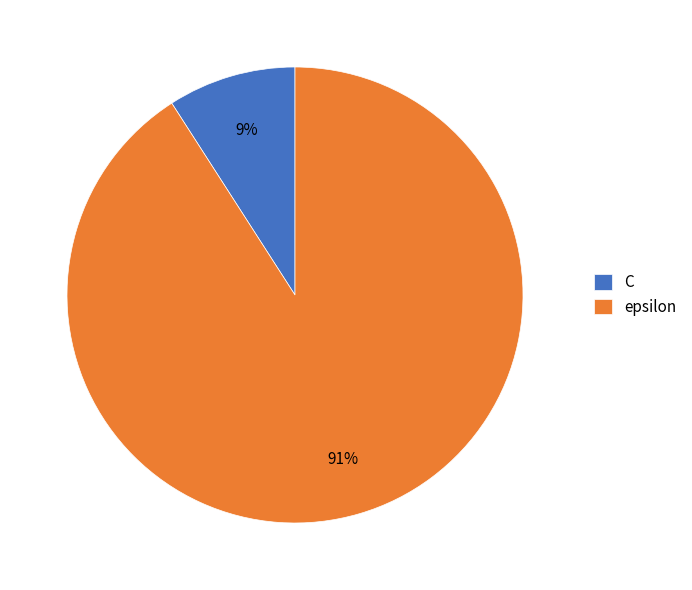

Is it true that epsilon is 91% of the pie?

True